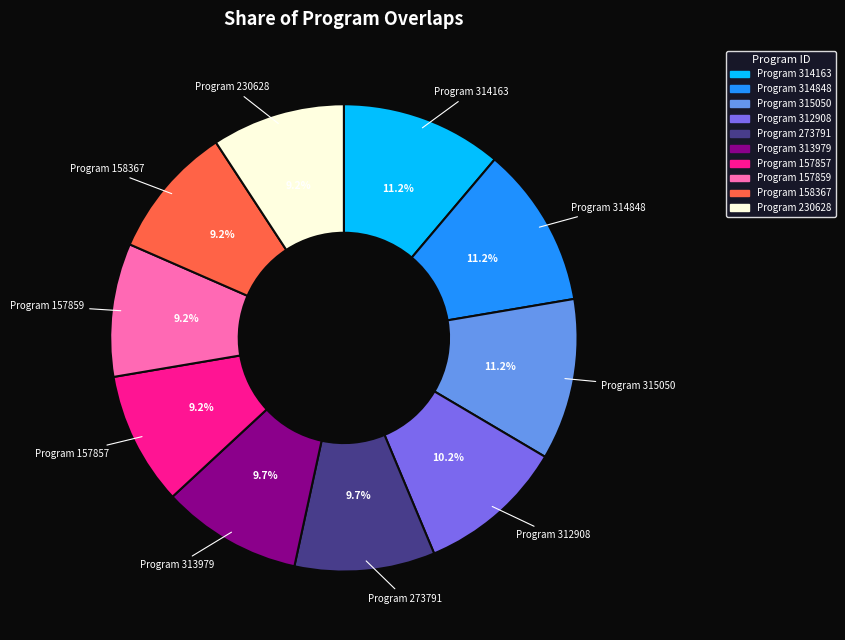

Does any single category account for the majority?

No